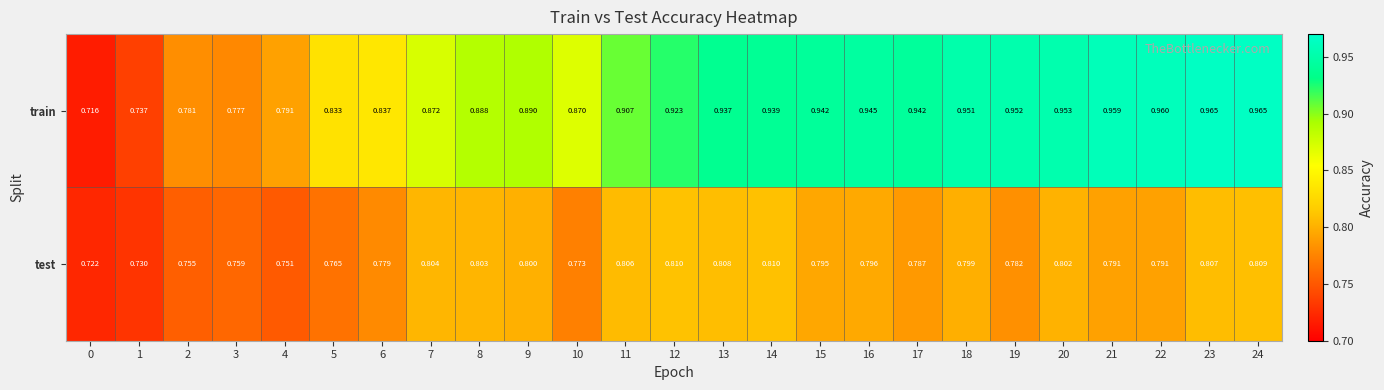

Is the value of train at 5 greater than the value of test at 4?

Yes